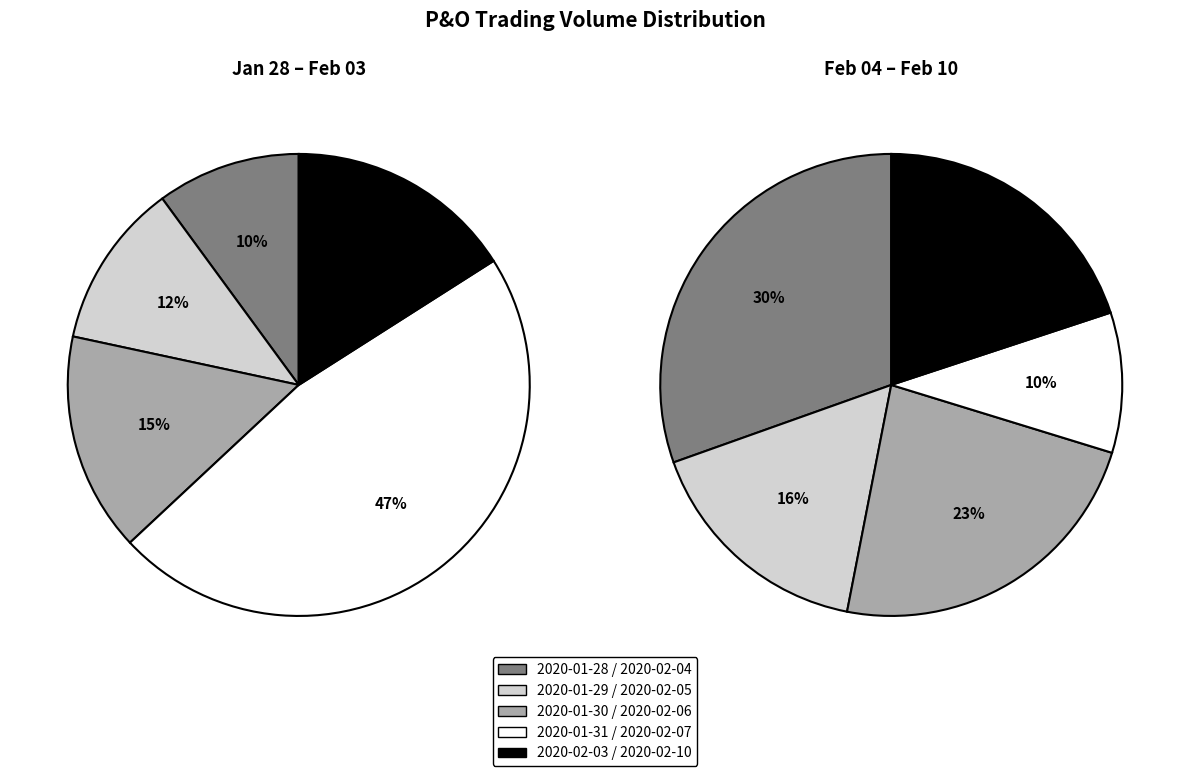

Does any single category account for the majority?

No